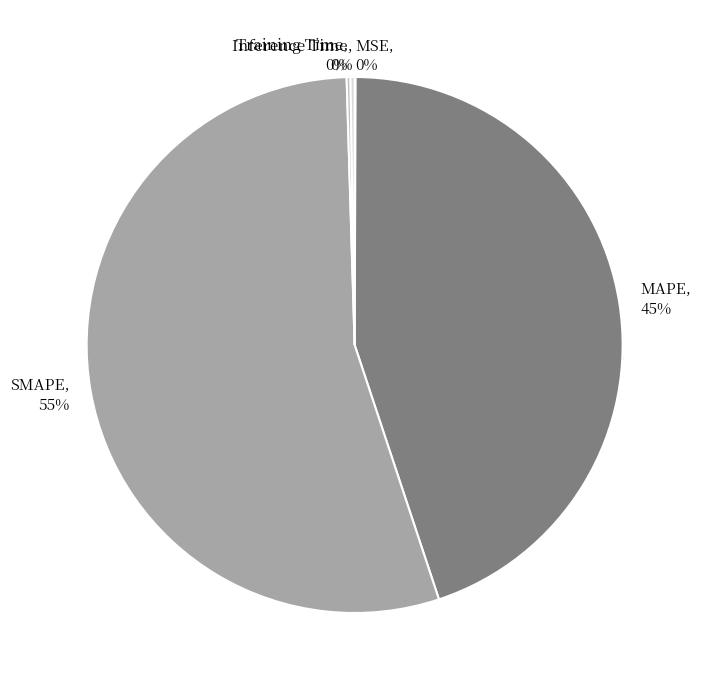

Which slice is the largest?

SMAPE